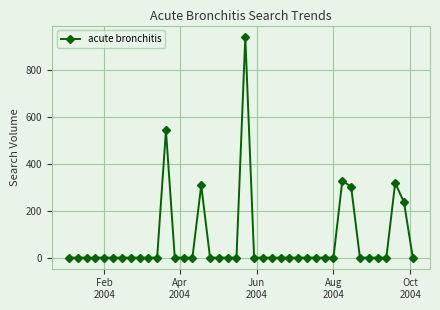

What is the difference between the maximum and minimum values?

940.2